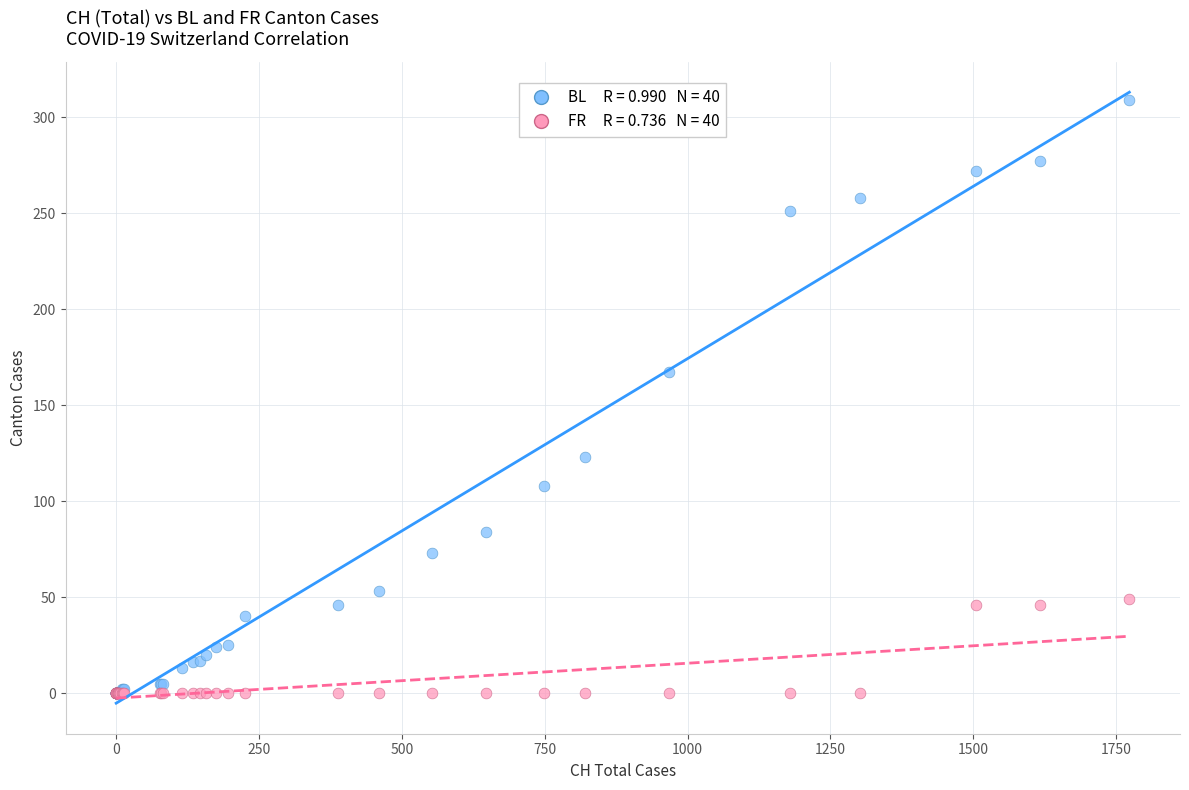

Across all series, what Y value is closest to 154?

167